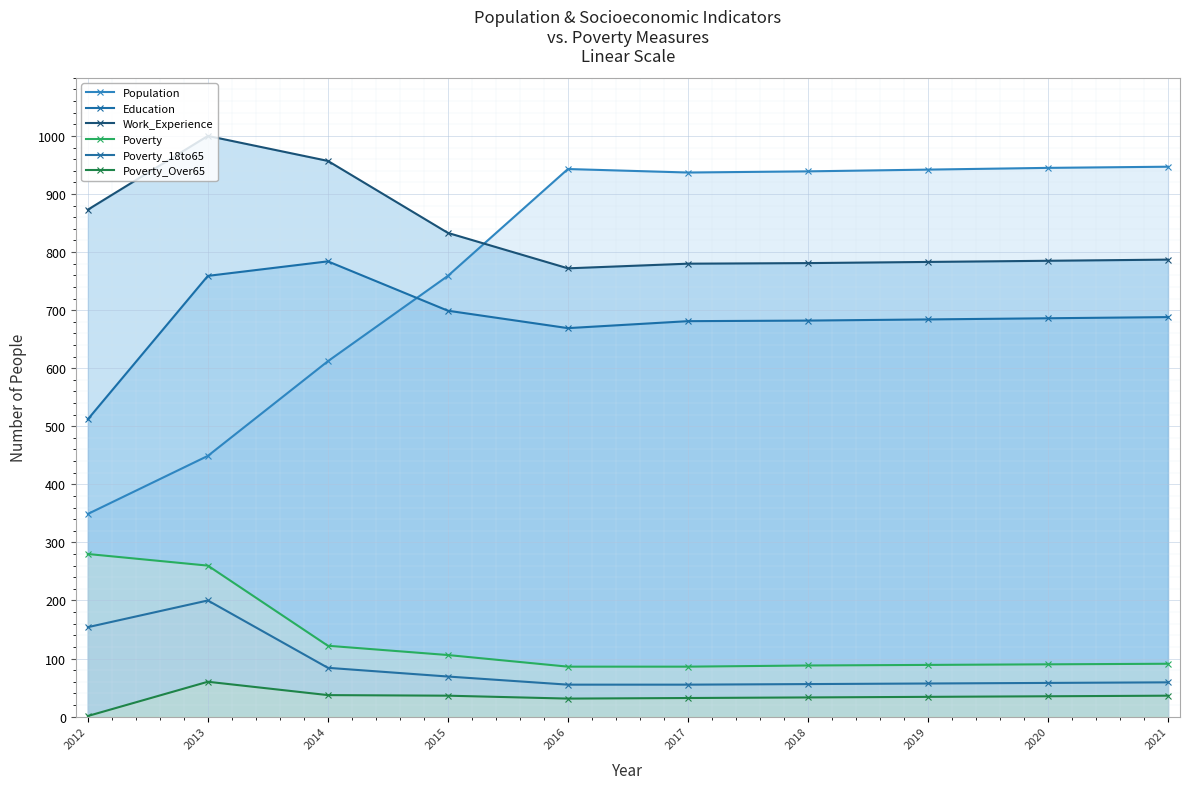

List the labels in order of Poverty_18to65 value, largest first.

2013, 2012, 2014, 2015, 2021, 2020, 2019, 2018, 2016, 2017